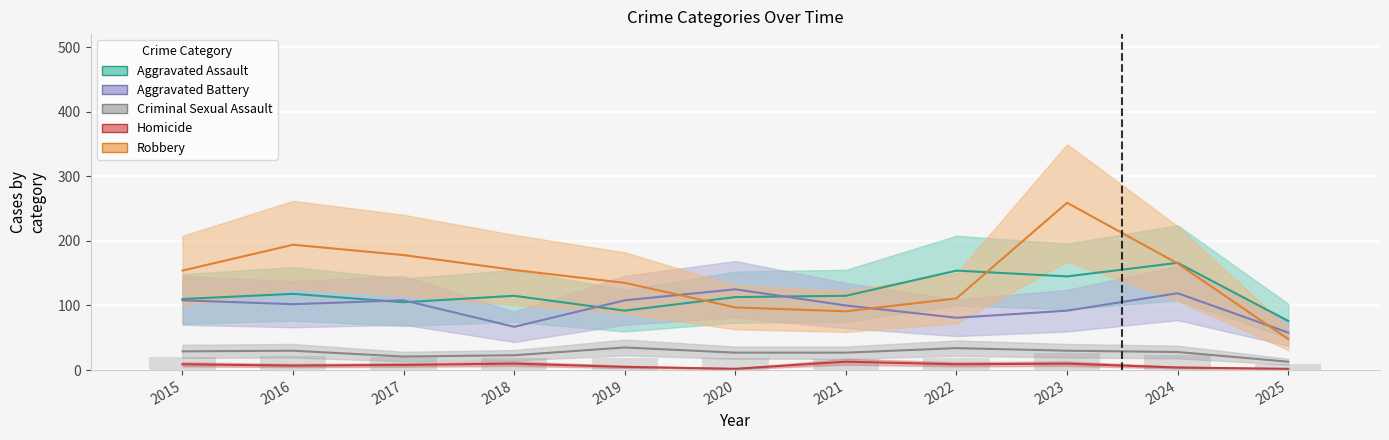

How many values in the Homicide series exceed 8?

5